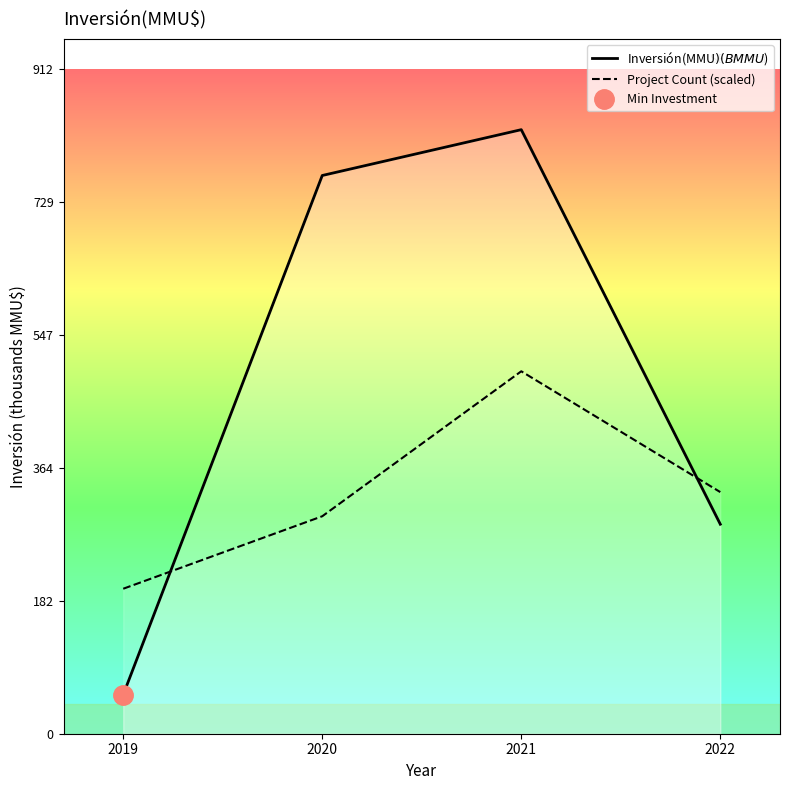

What is the difference between the second highest and minimum values in the Inversión(MMU$) (B MMU$) series?

713.0